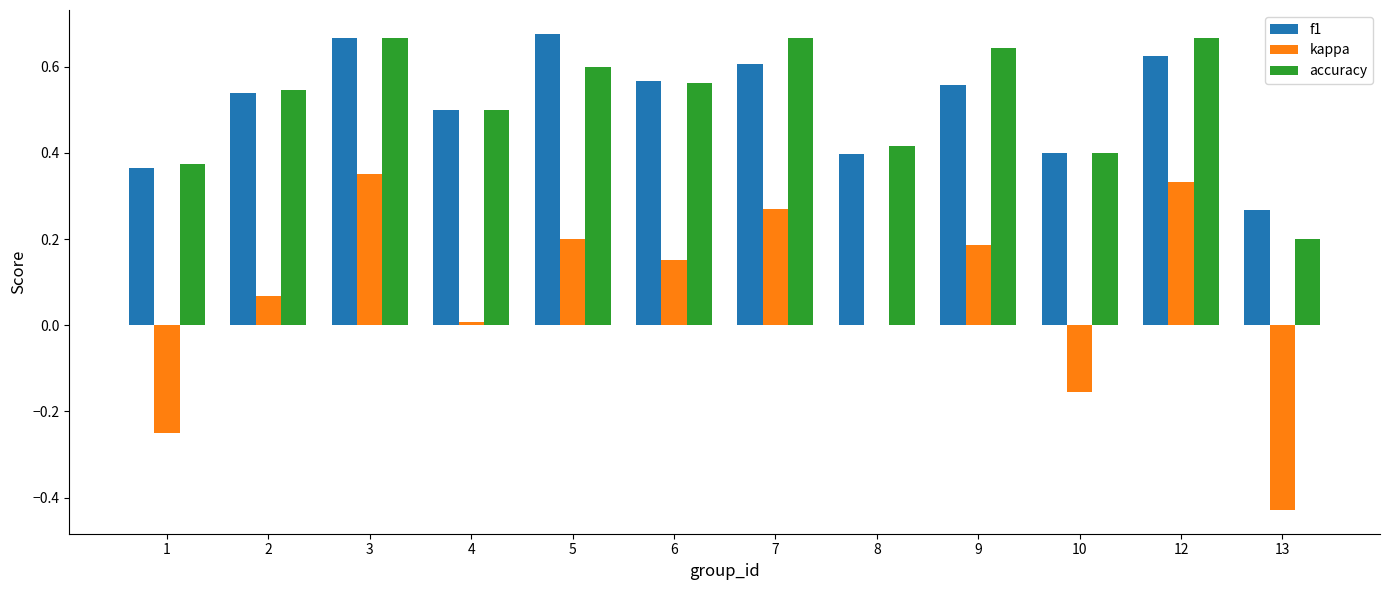

At which label does kappa first exceed 0?

2